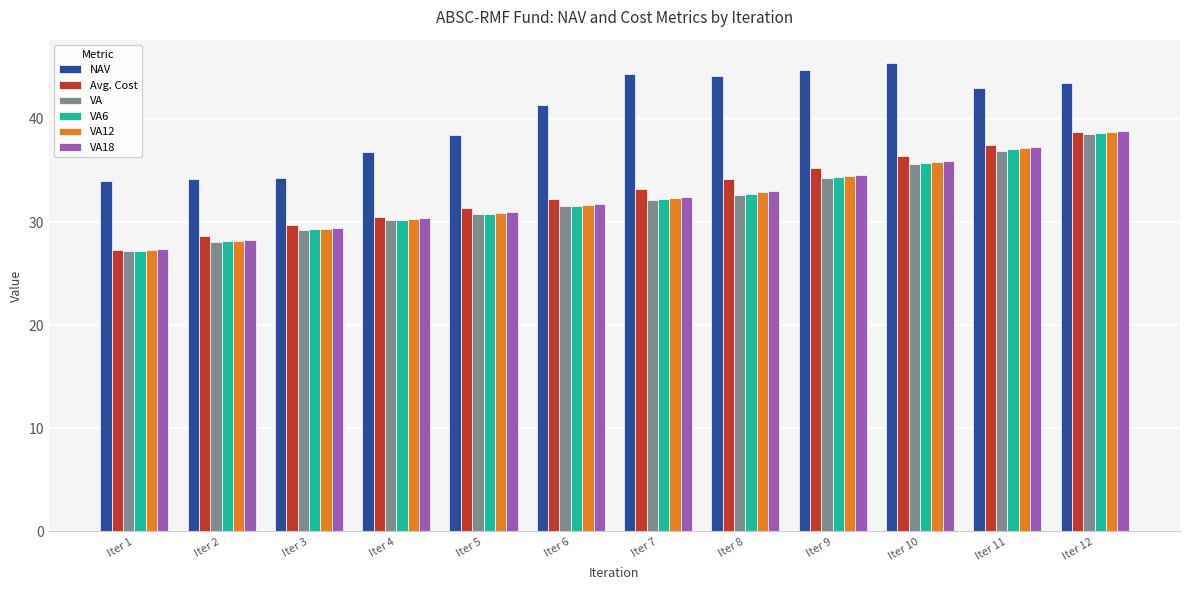

How many data points does each series have?

12